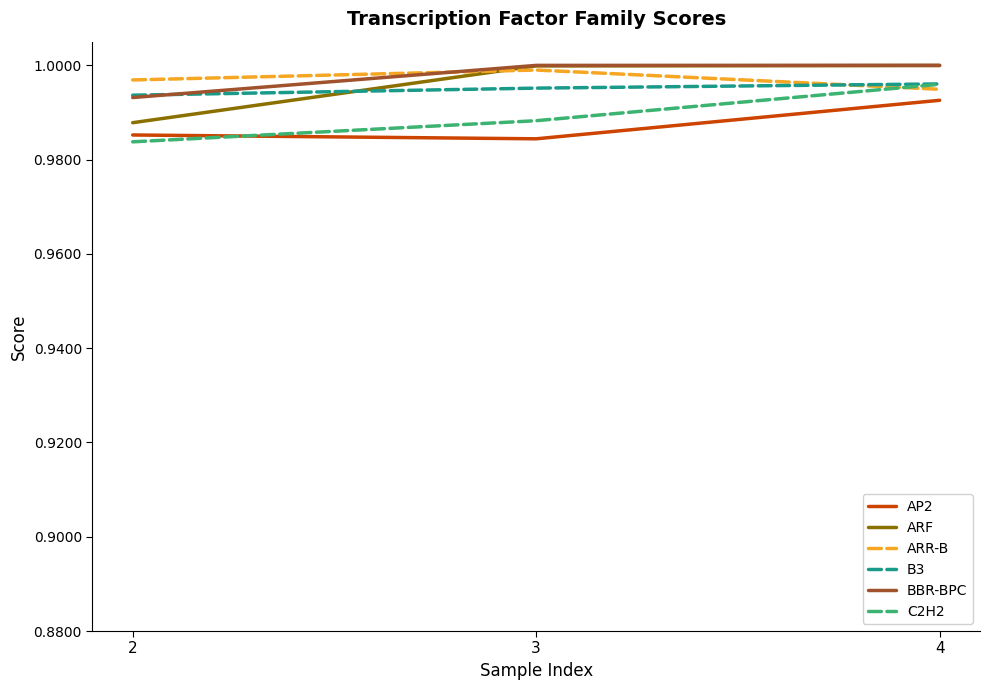

The value of AP2 at 2 is 0.3. True or false?

False